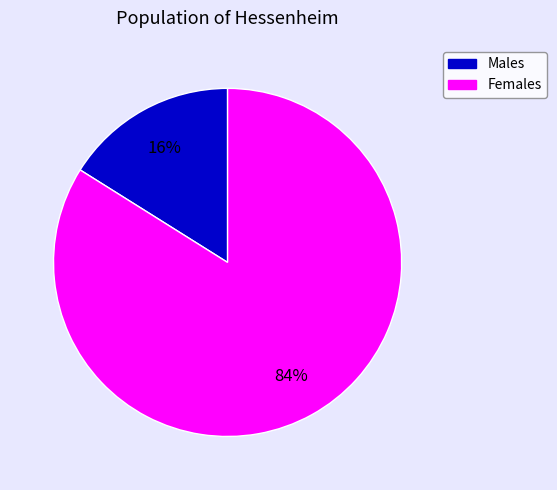

Is there a majority slice in this chart?

Yes